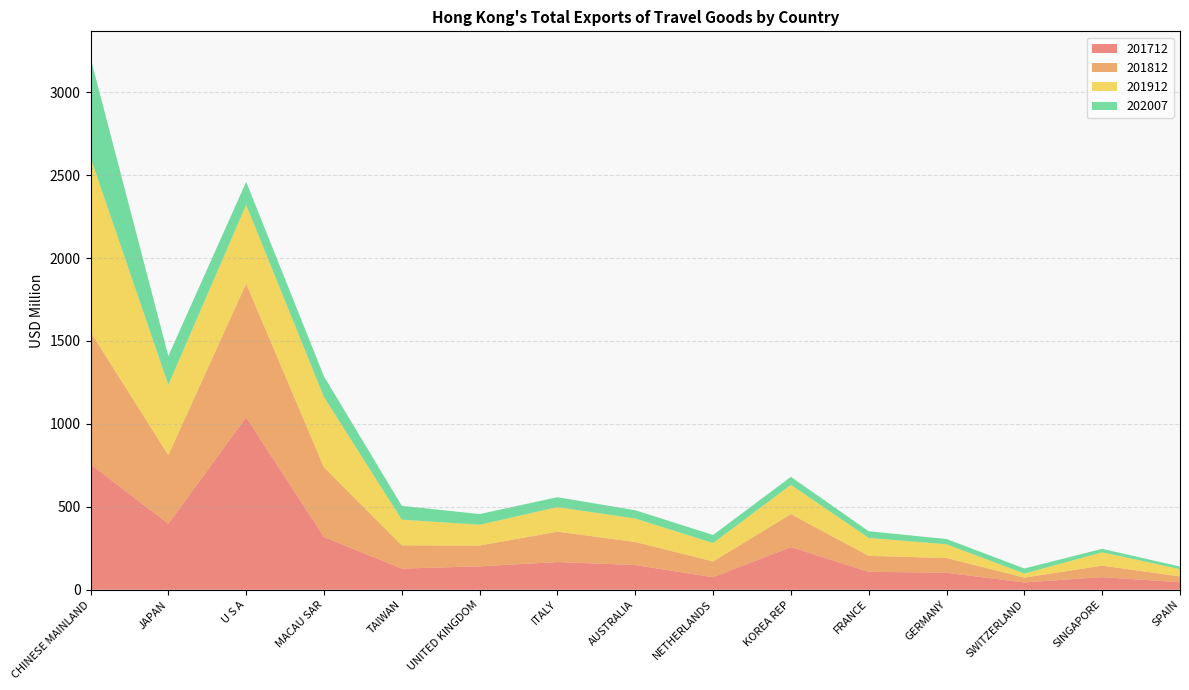

Reading right to left, list all the values displayed in this chart.

201712: 45.2	76.2	44.2	102.7	108.4	257.7	75.6	149.0	167.0	141.3	127.6	318.0	1039.8	398.2	756.5
201812: 35.3	69.3	29.0	88.8	96.1	198.4	95.1	139.2	183.2	125.6	140.2	419.8	806.5	413.9	798.2
201912: 44.0	80.2	24.3	82.6	108.0	176.2	110.9	141.2	147.9	125.1	154.8	423.7	474.7	423.1	1051.6
202007: 15.5	21.2	30.8	31.9	40.4	48.7	48.8	50.3	60.1	64.6	83.5	125.2	138.6	174.4	600.6